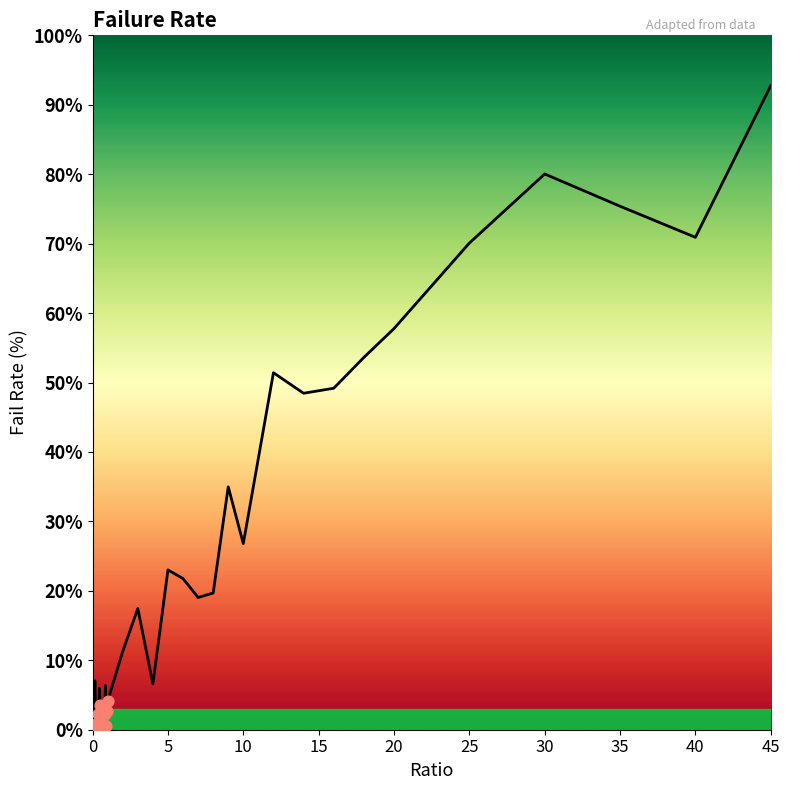

What is the greatest value displayed?

92.8